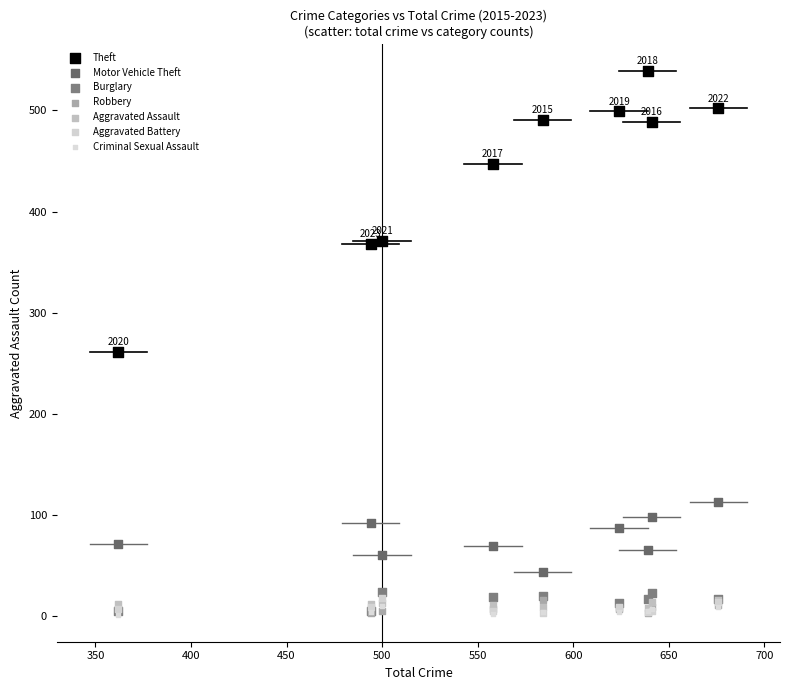

Across all series, what Y value is closest to 270?

261